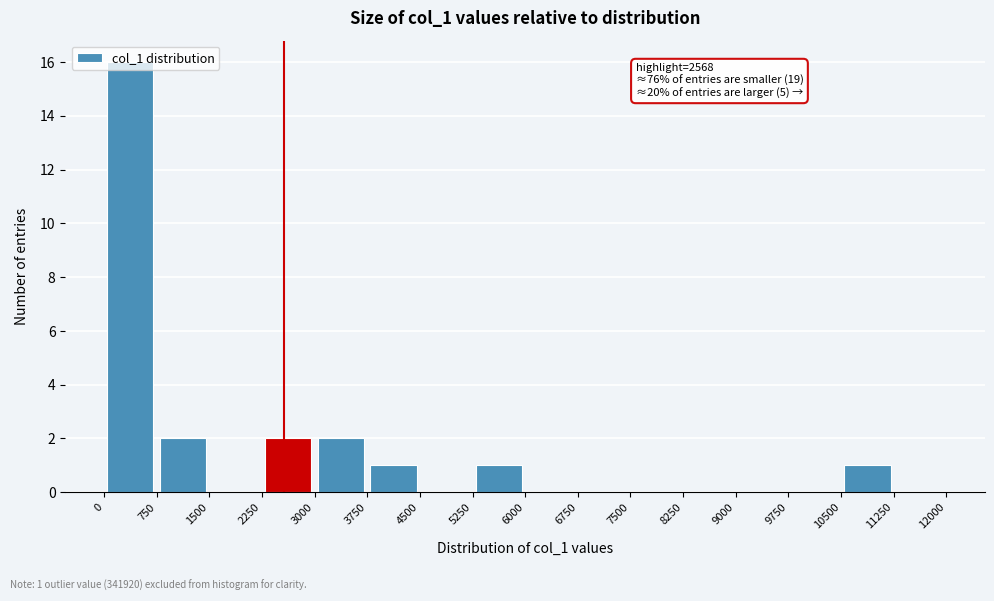

Over which range of the x-axis is the bar tallest?

0 to 750